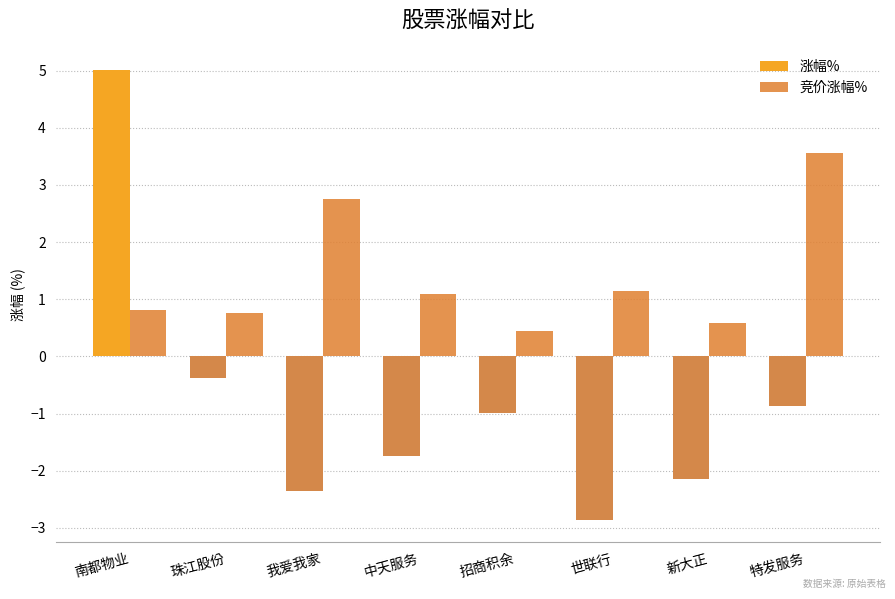

At which category is the sum across all series the highest?

南都物业